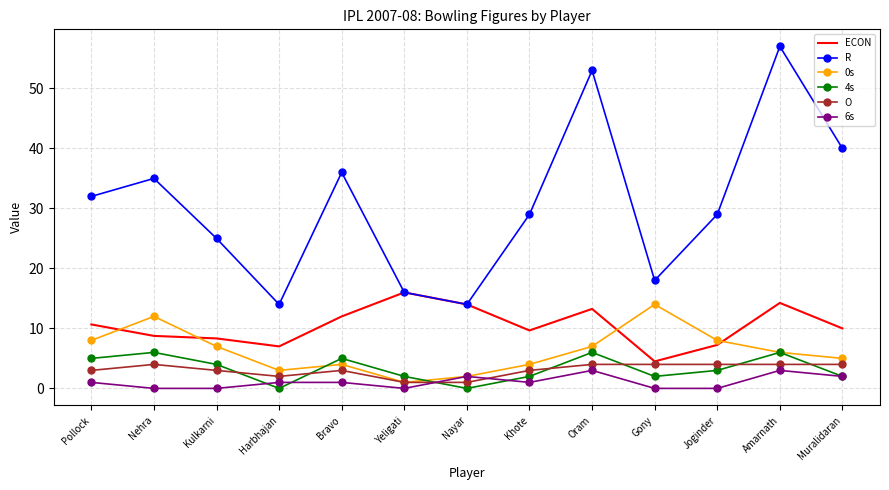

True or false: R has a value of 42.8 at Khote.

False